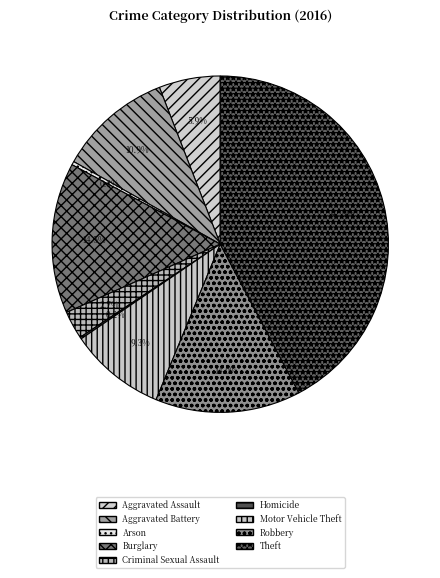

To the nearest percent, what is the average slice percentage?

11%